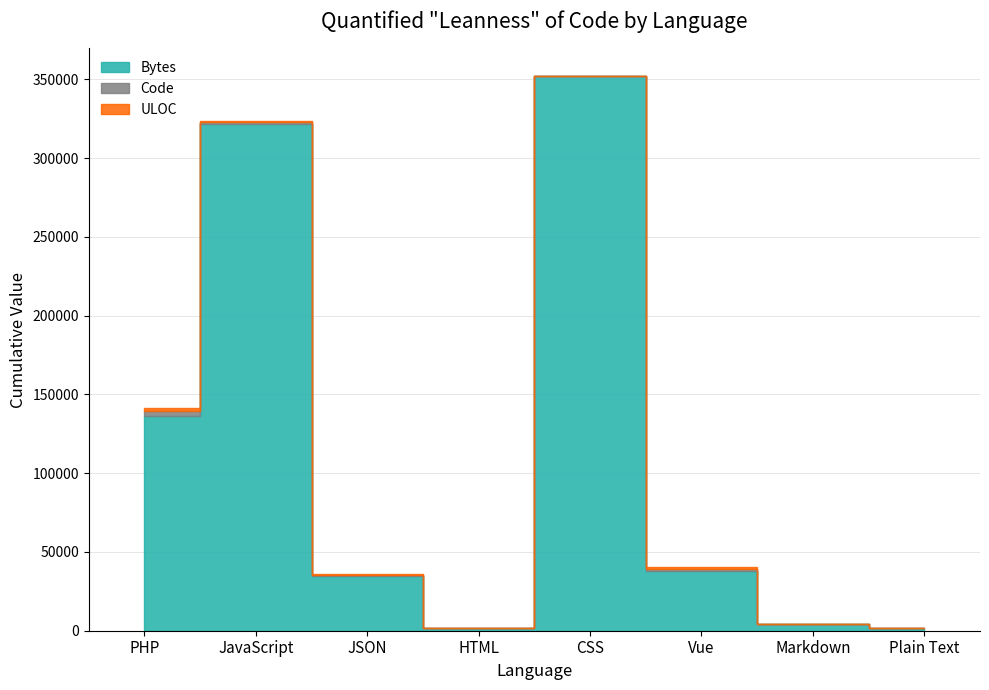

What is the difference between the highest and lowest values at PHP?

133868